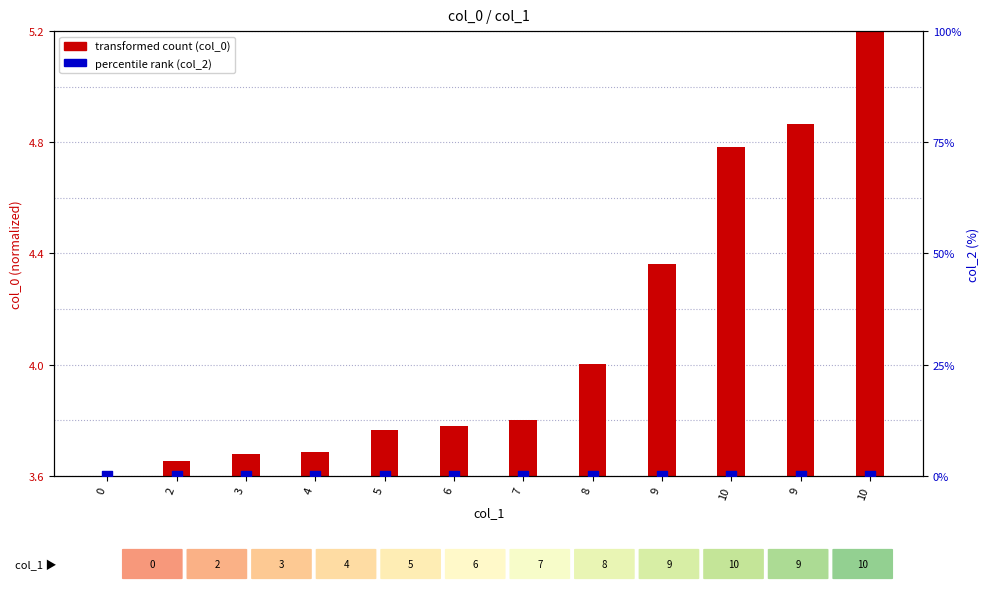

Is the value of transformed count (col_0) at 10 greater than the value of col_2 (percentile) at 6?

Yes